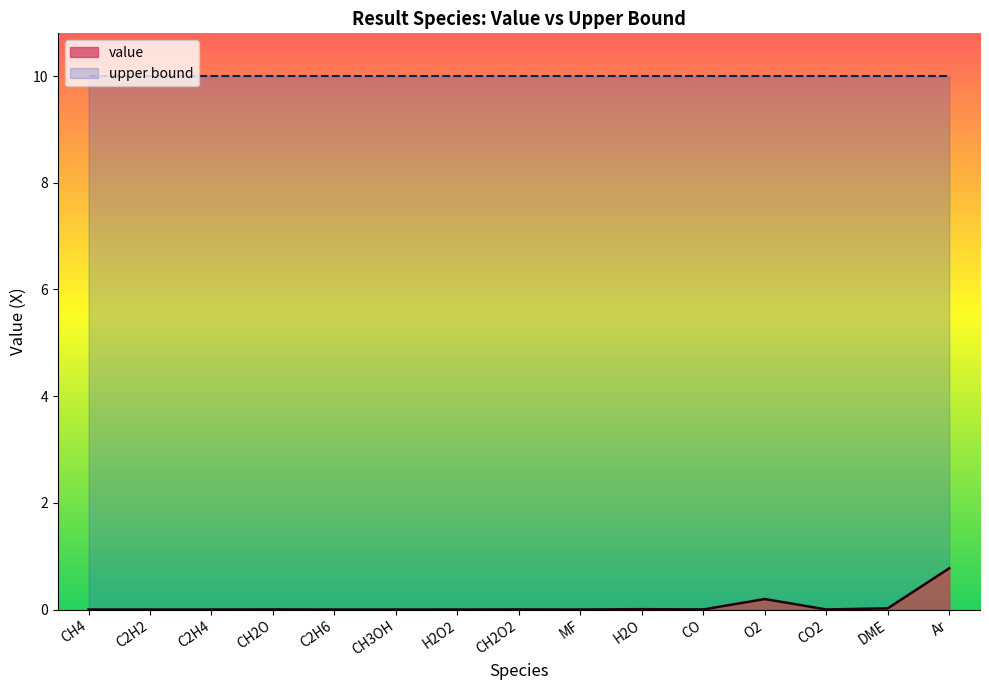

Does the chart display data point markers on the line(s)?

No